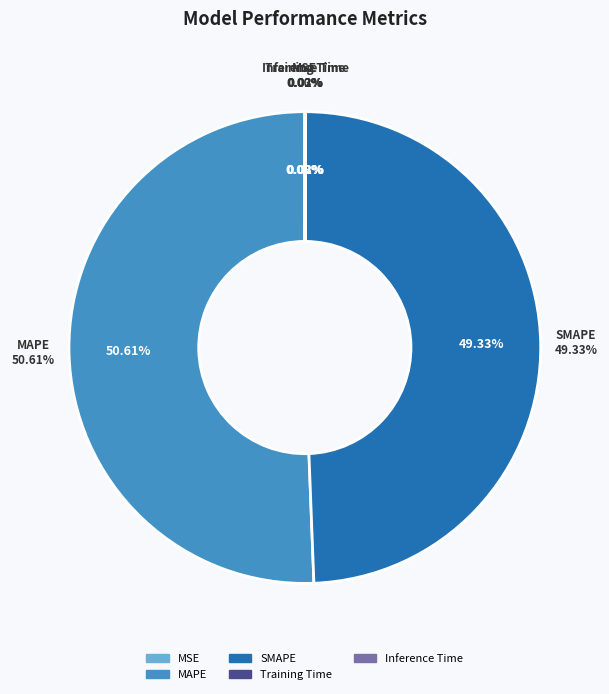

What is the largest slice in the pie chart?

MAPE